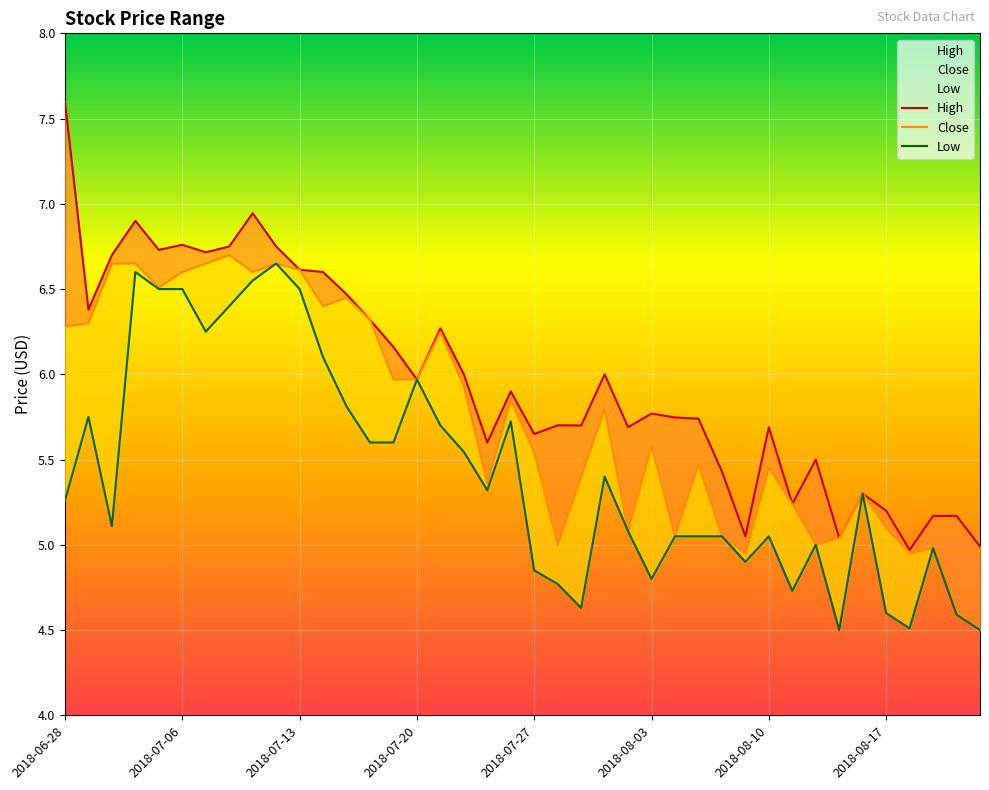

Is it true that High equals 6.5 at 2018-07-17?

True